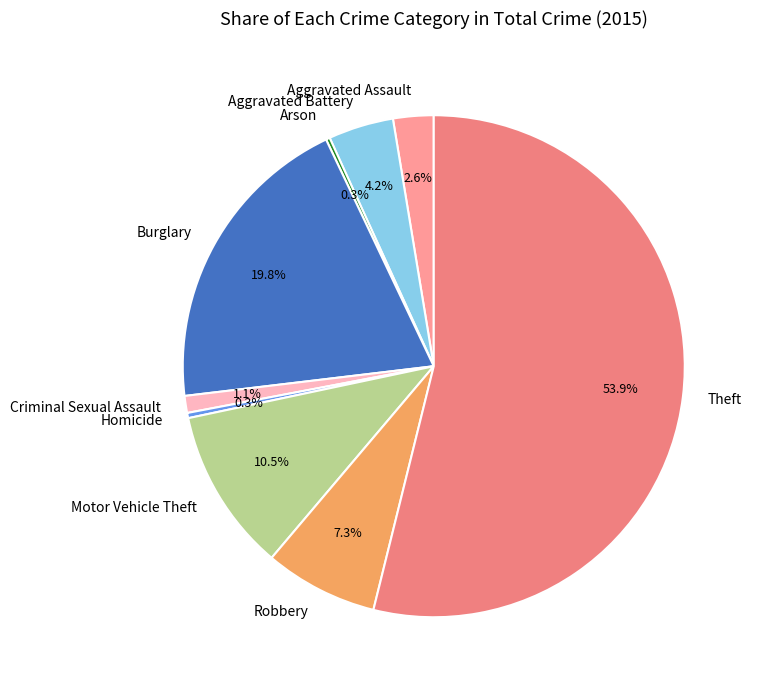

To the nearest percent, what is the combined percentage of Burglary and Criminal Sexual Assault?

21%